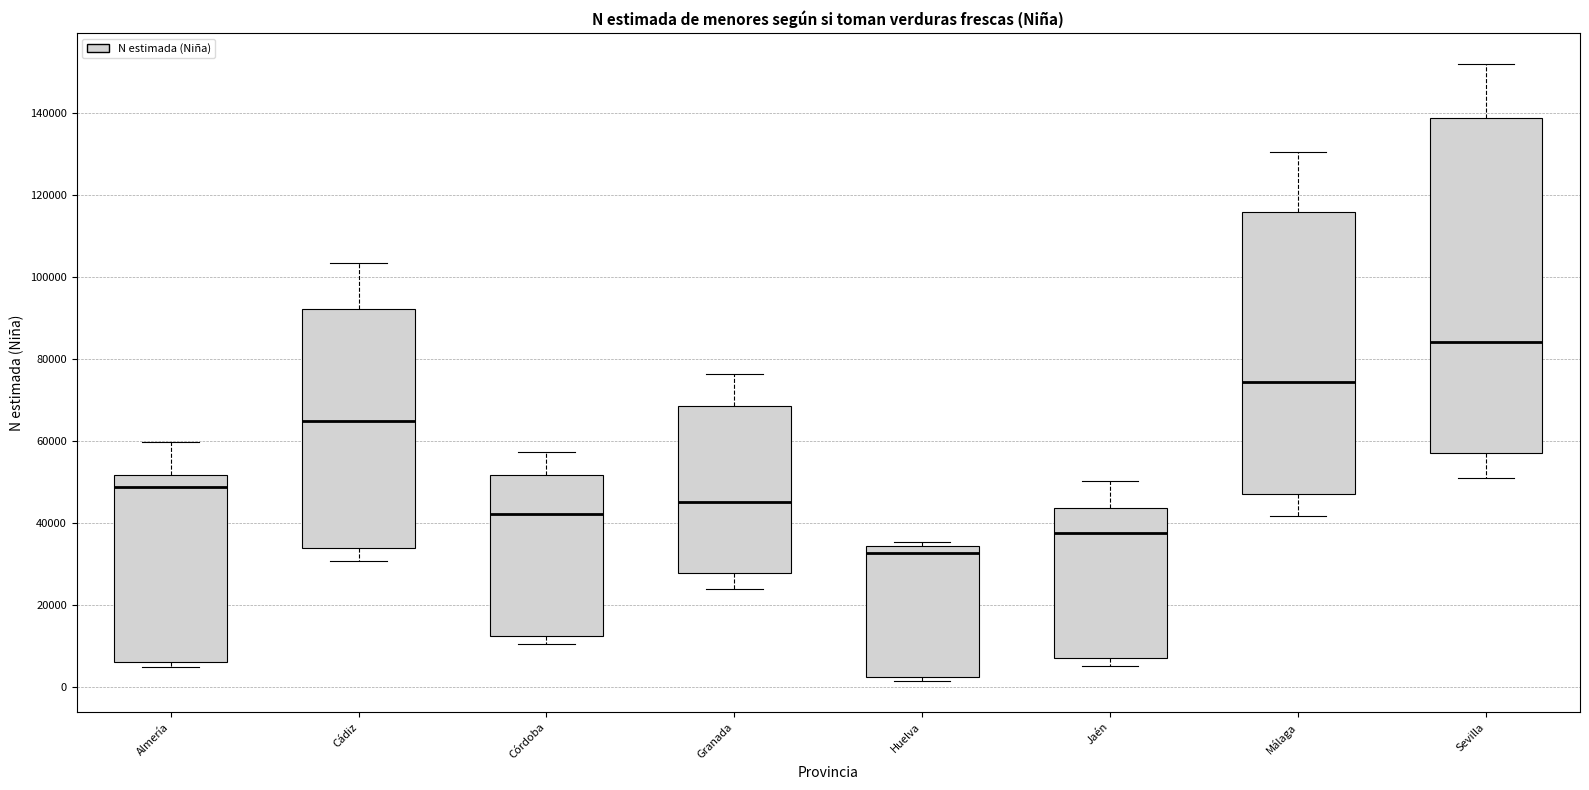

Where is the lower edge of the box for Málaga on the y-axis? The values are not printed on the chart, so give them approximately, as read against the axis.

48000